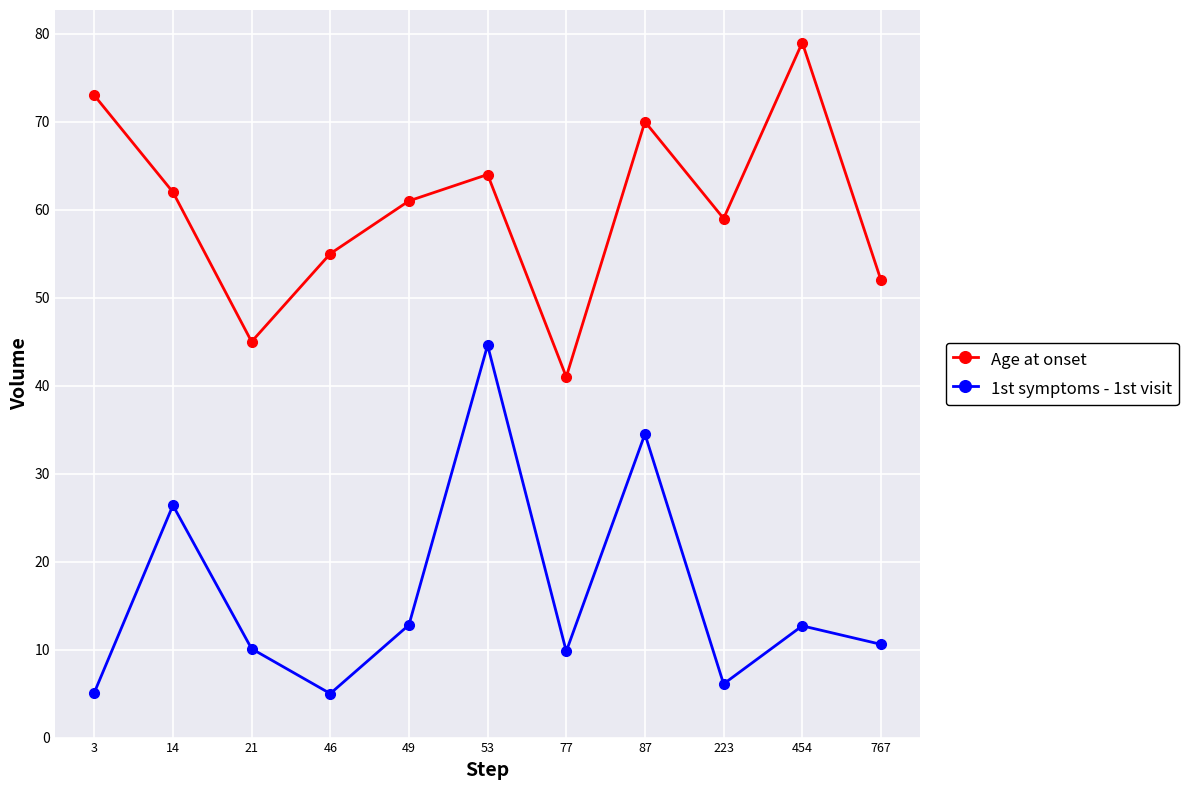

Is this an area chart (filled region under the line)?

No